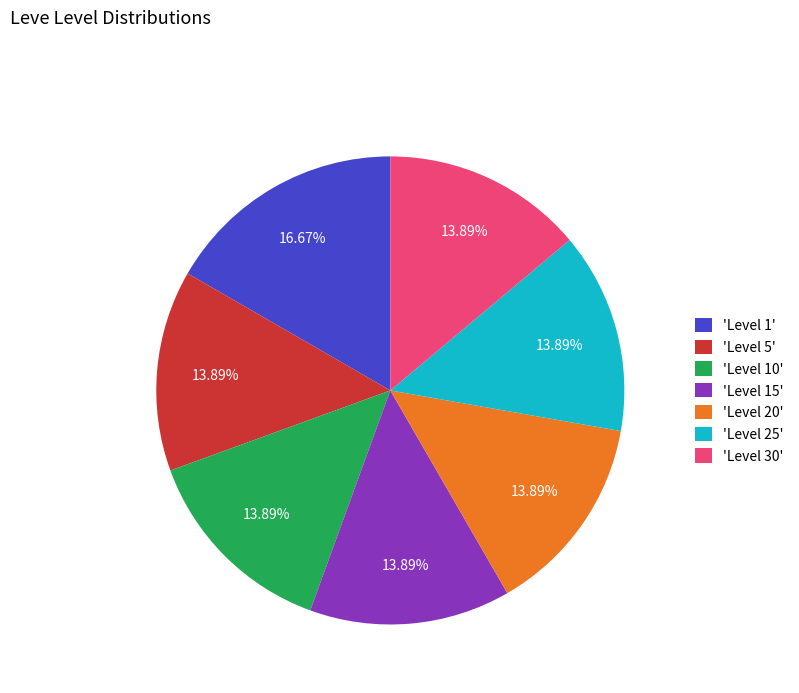

Is there any slice that represents more than half of the pie?

No